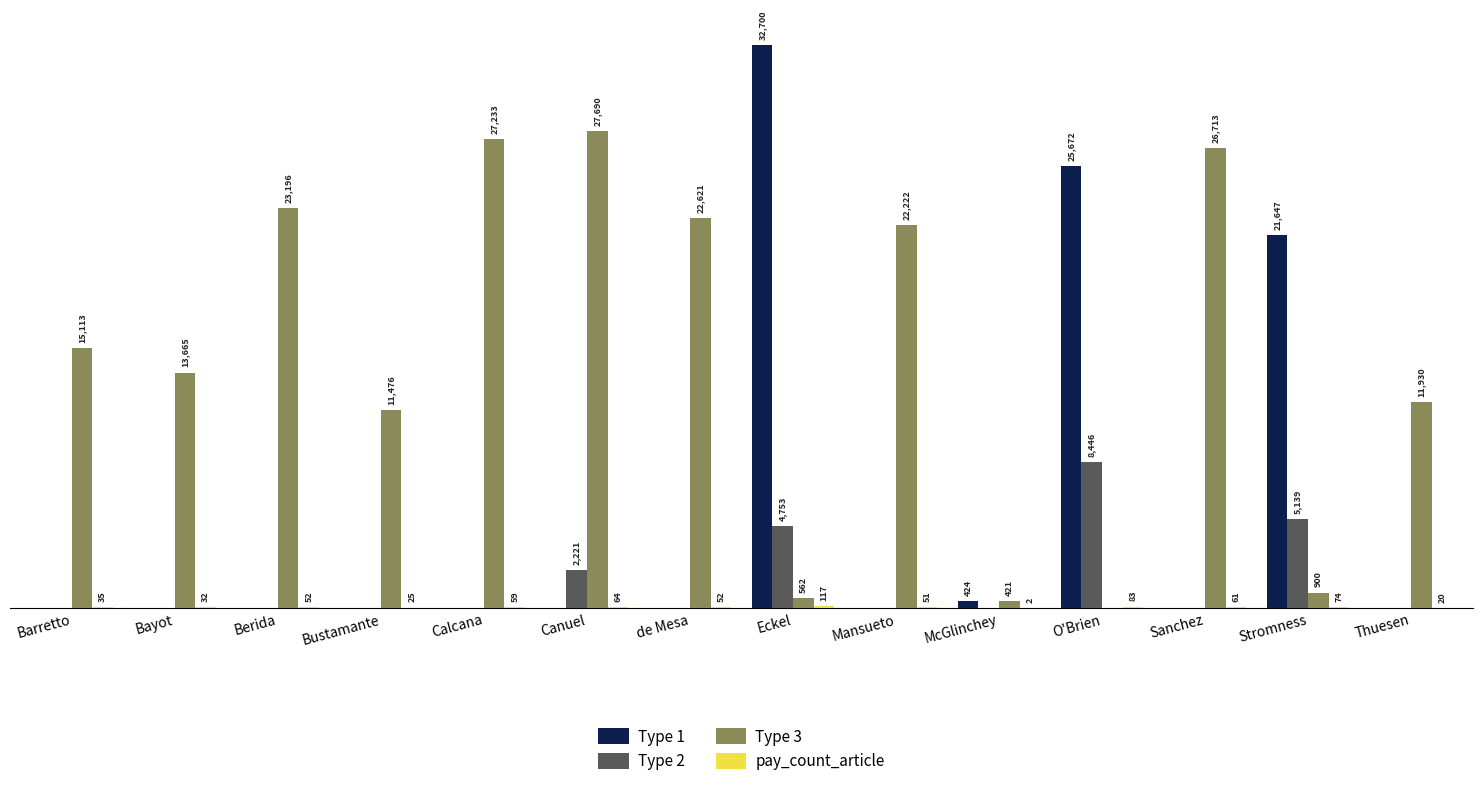

At which label is Type 2 closest to 4223?

Eckel